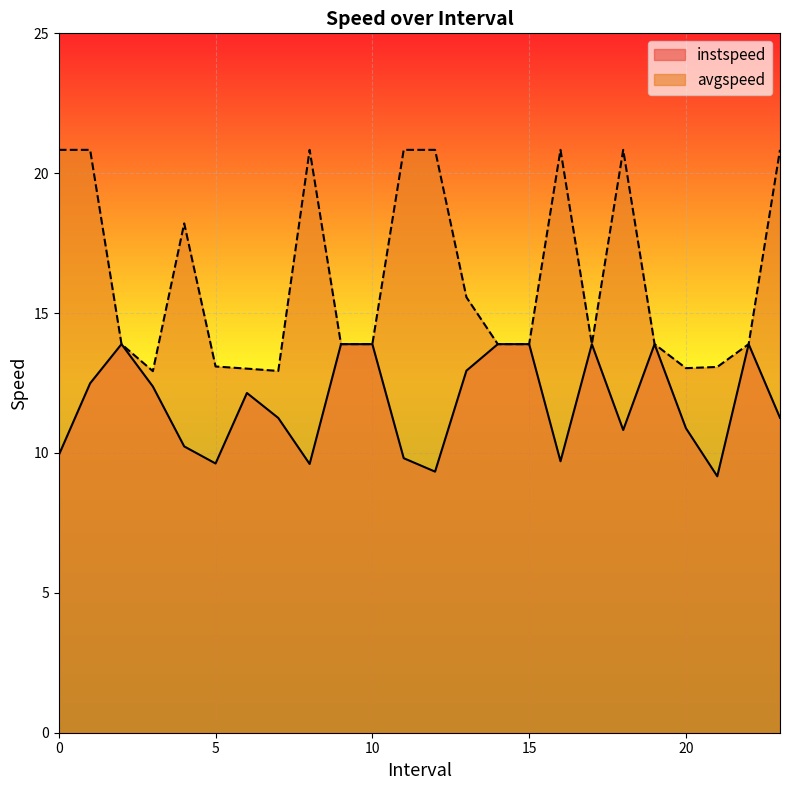

What is the difference between the maximum and minimum values in the instspeed series?

4.7